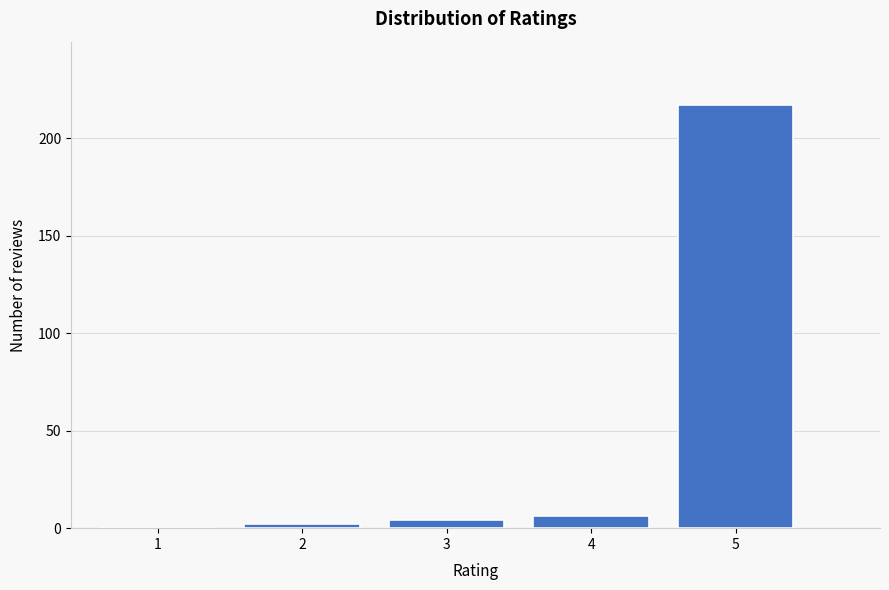

Reading left to right, transcribe all the data shown in this chart.

1=0	2=2	3=4	4=6	5=217